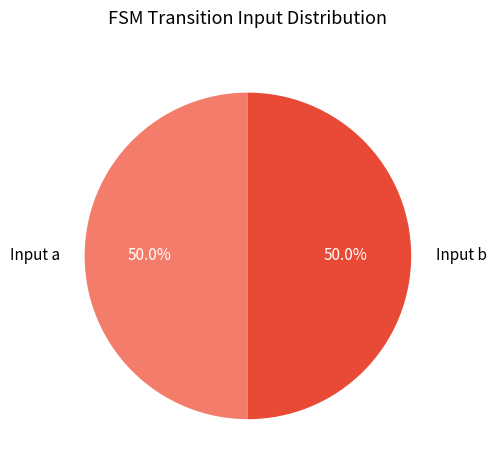

How many segments does this pie chart have?

2